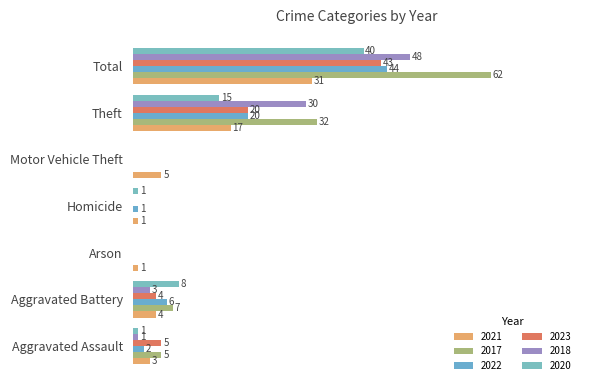

What is the average value of the 2020 series?

9